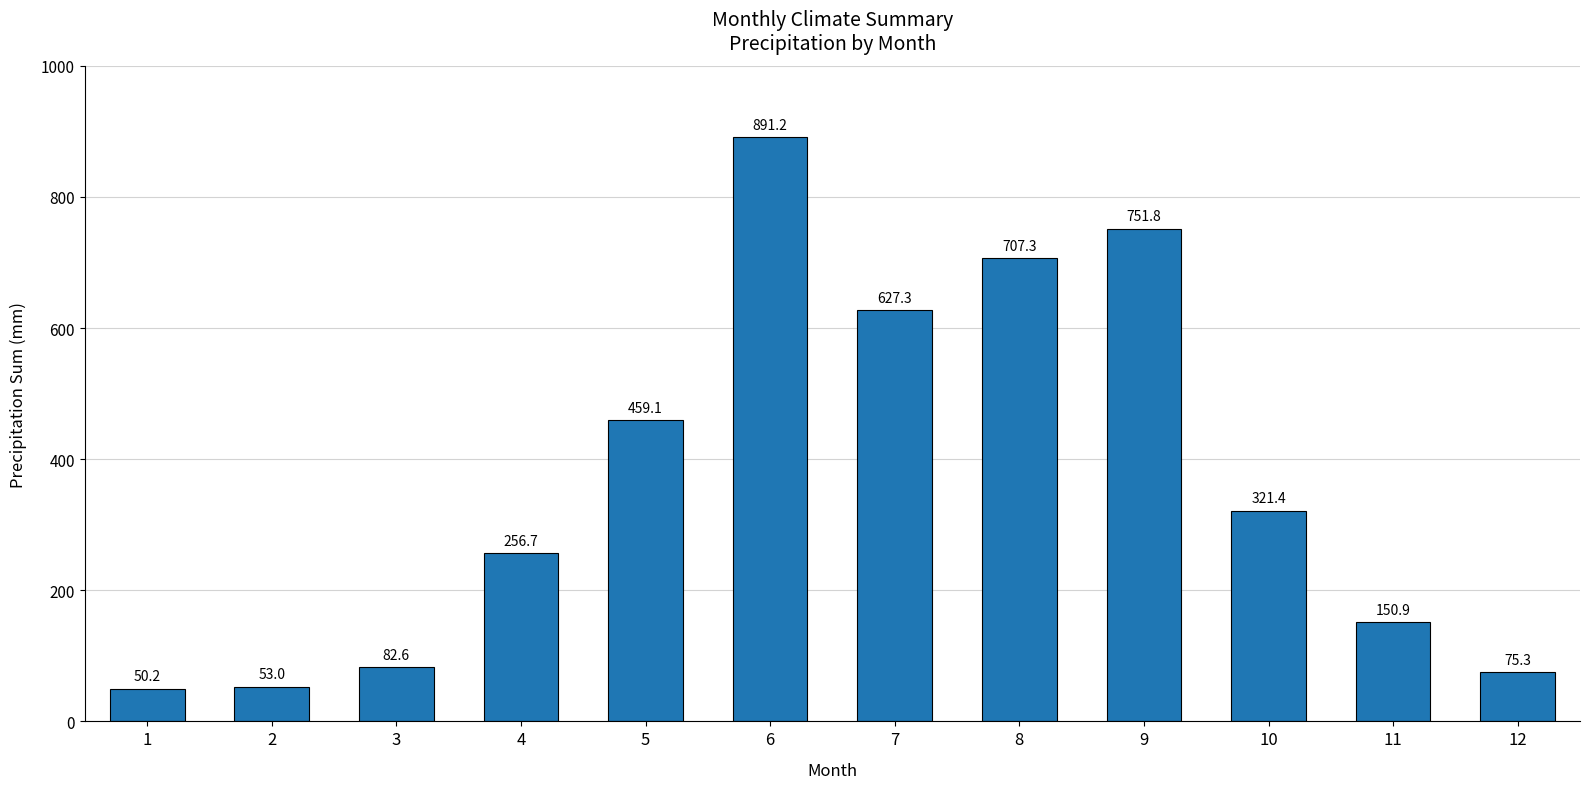

The chart shows a value of 321.4 at 10. True or false?

True